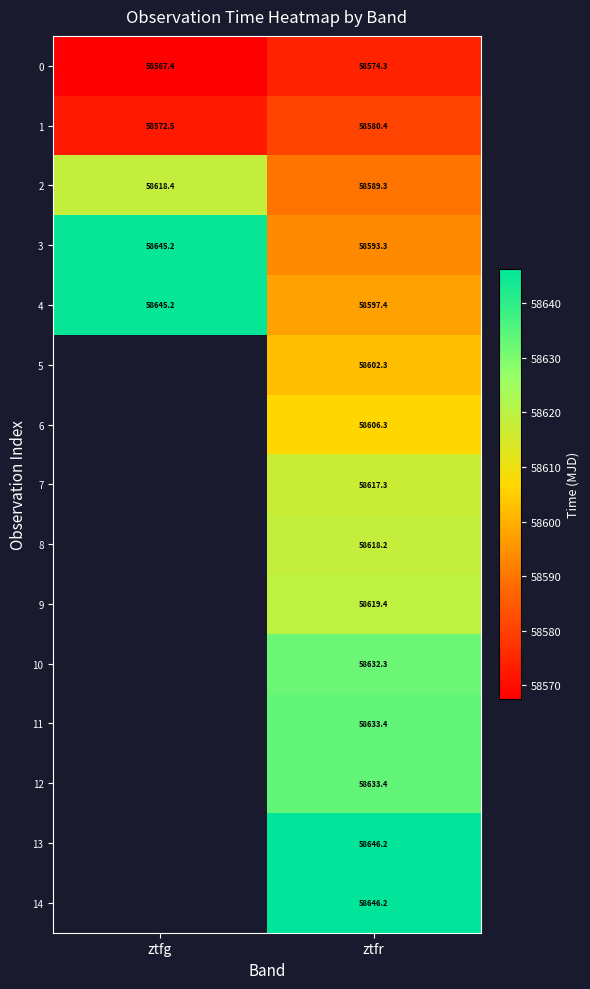

What is the greatest value displayed?

58646.2